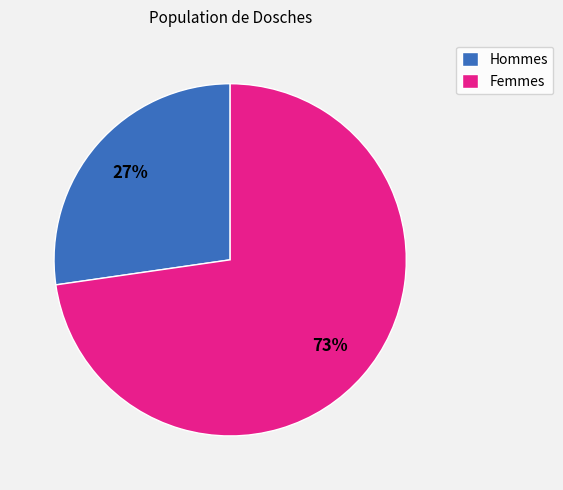

Is there a majority slice in this chart?

Yes